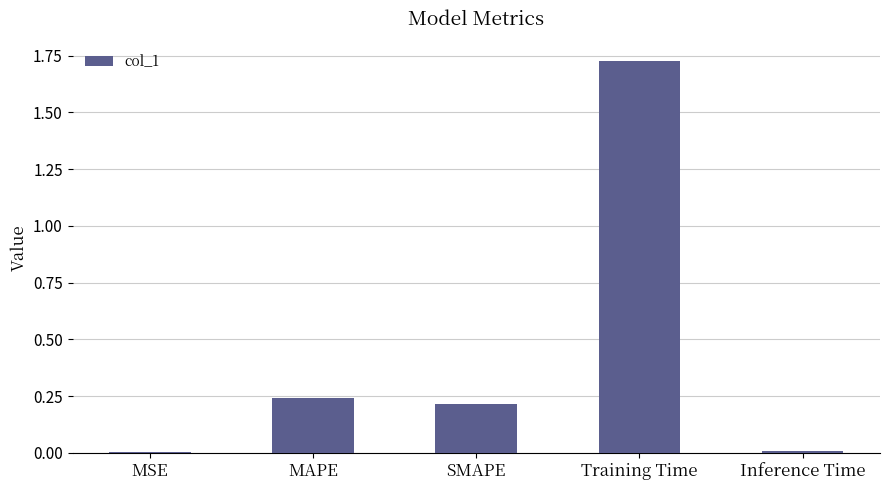

Is it true that the value at SMAPE is 0.2?

True